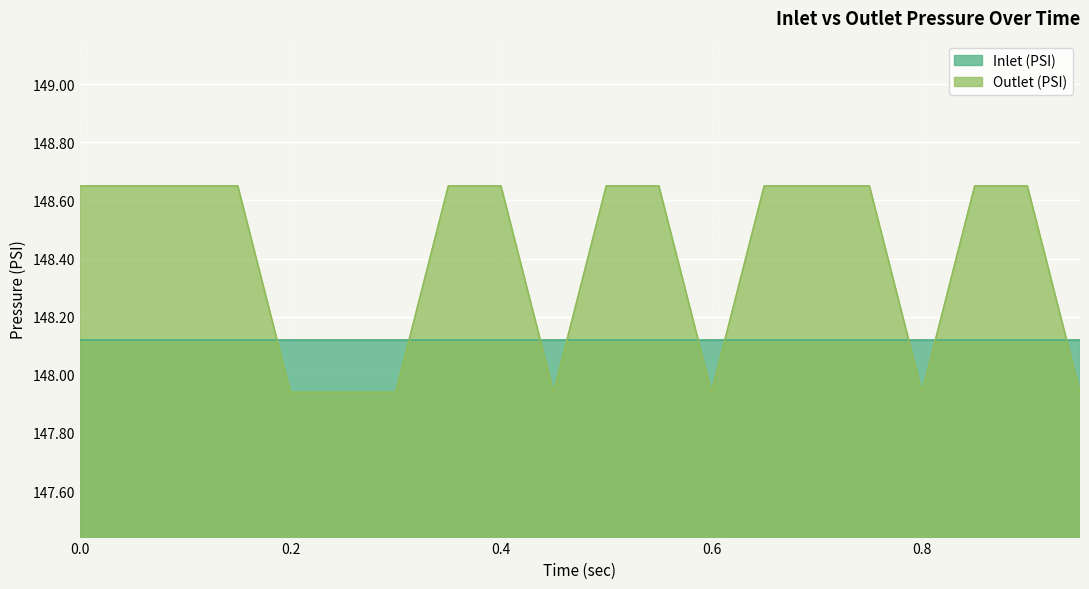

List the labels in order of value, largest first.

0.0, 0.05, 0.1, 0.15, 0.35, 0.4, 0.5, 0.55, 0.65, 0.7, 0.75, 0.85, 0.9, 0.2, 0.25, 0.3, 0.45, 0.6, 0.8, 0.95